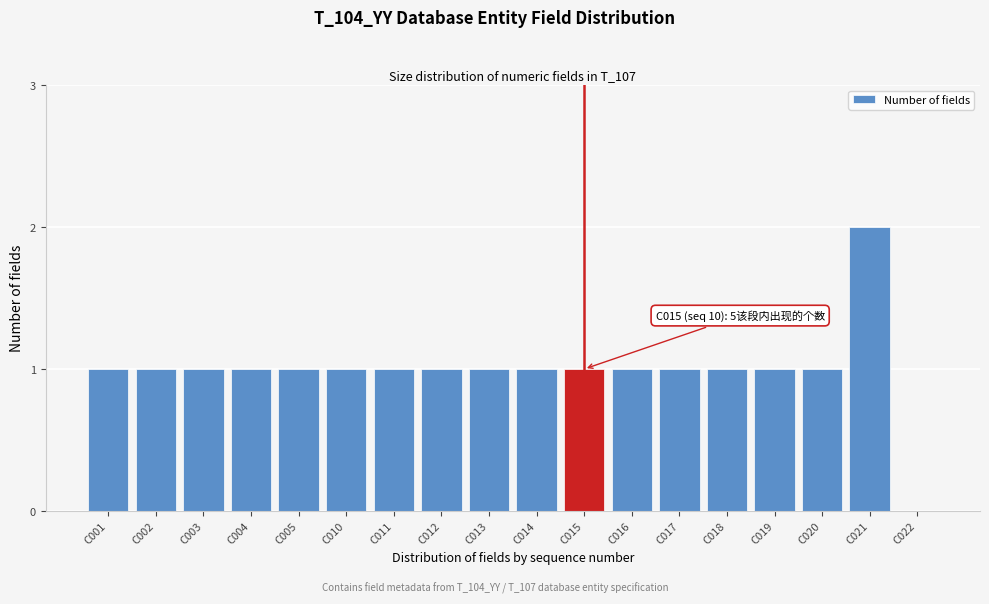

Reading right to left, list all the values displayed in this chart.

C022=0	C021=2	C020=1	C019=1	C018=1	C017=1	C016=1	C015=1	C014=1	C013=1	C012=1	C011=1	C010=1	C005=1	C004=1	C003=1	C002=1	C001=1